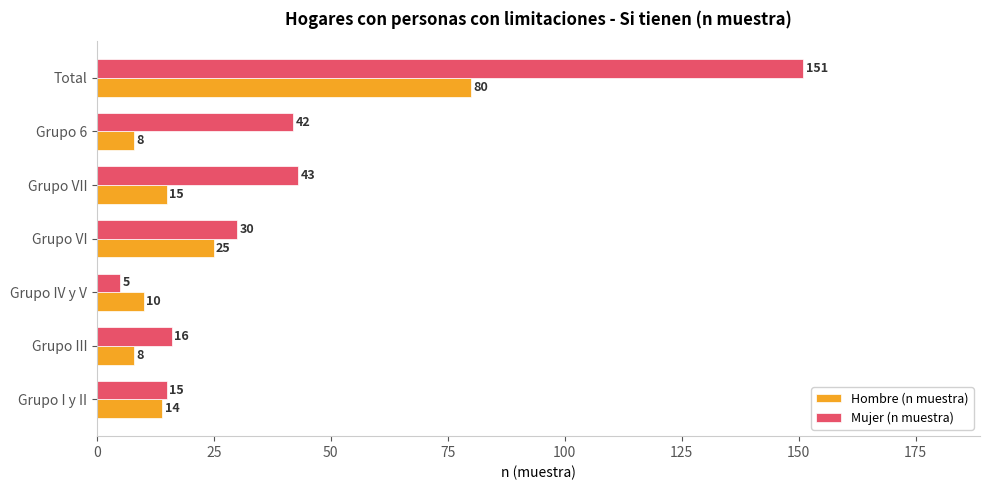

What is the lowest value of the Mujer (n muestra) series?

5